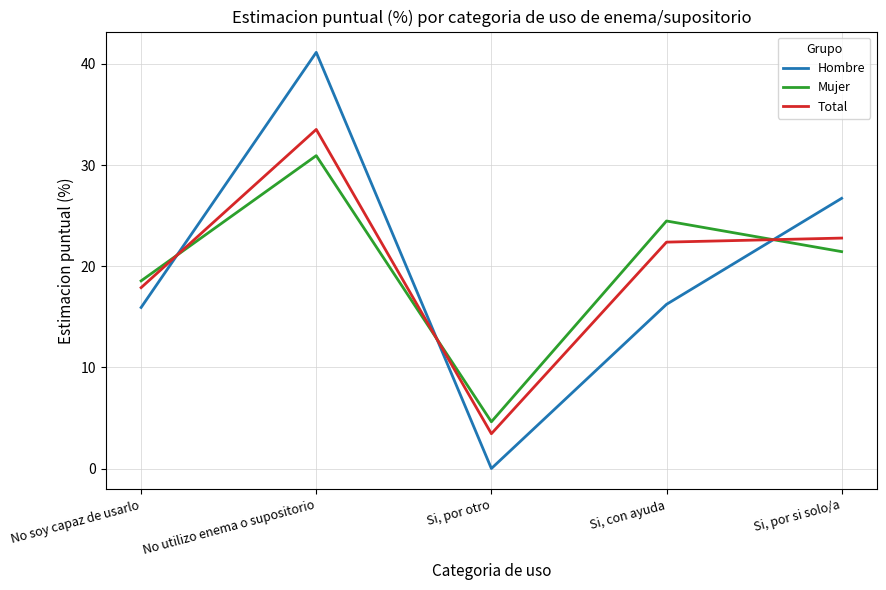

Rank the series at Si, por si solo/a from highest to lowest value.

Hombre, Total, Mujer